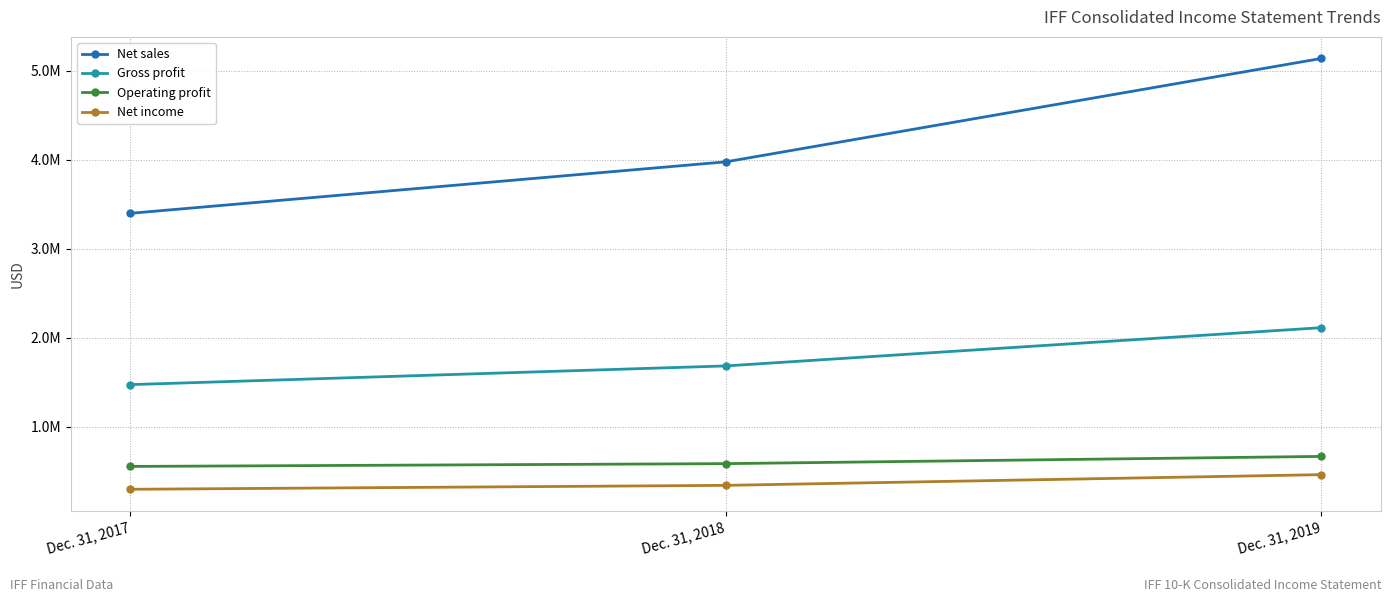

Is this an area chart (filled region under the line)?

No